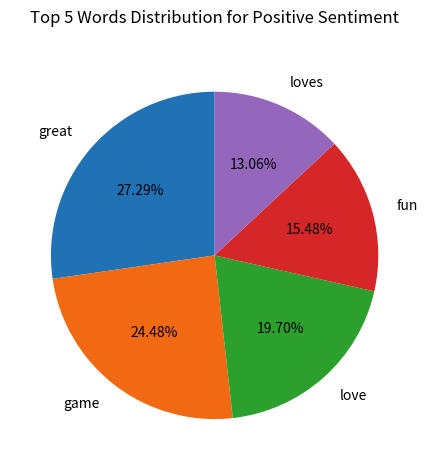

What is the smallest slice in the pie chart?

loves